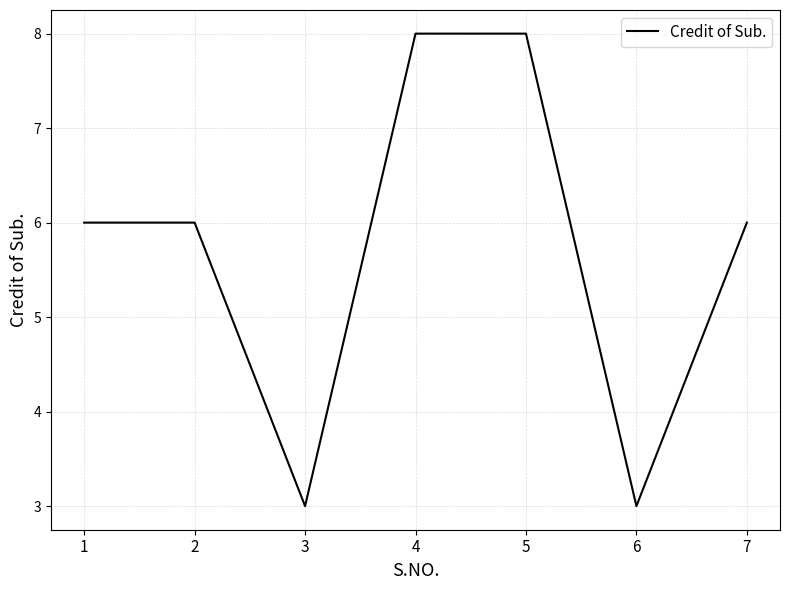

Read the value at 2.

6